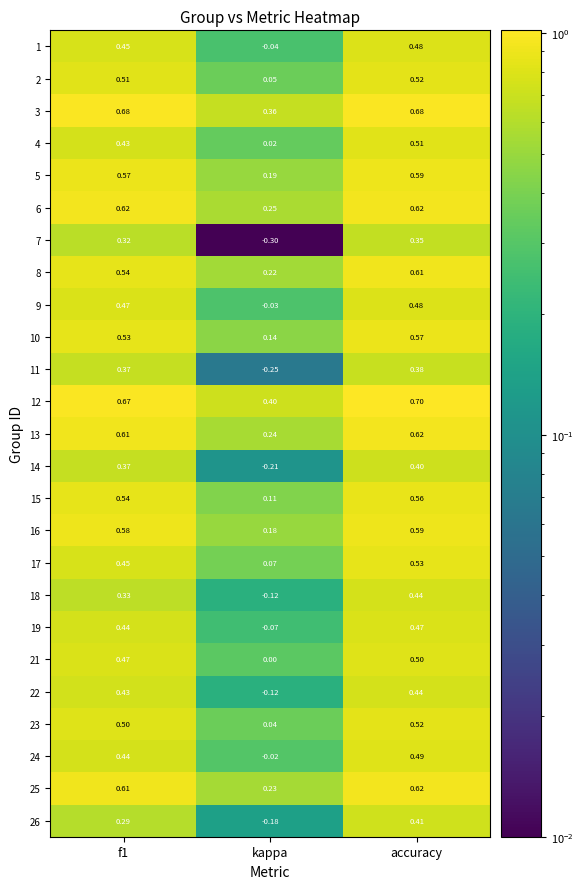

At which category is the sum across all series the highest?

accuracy